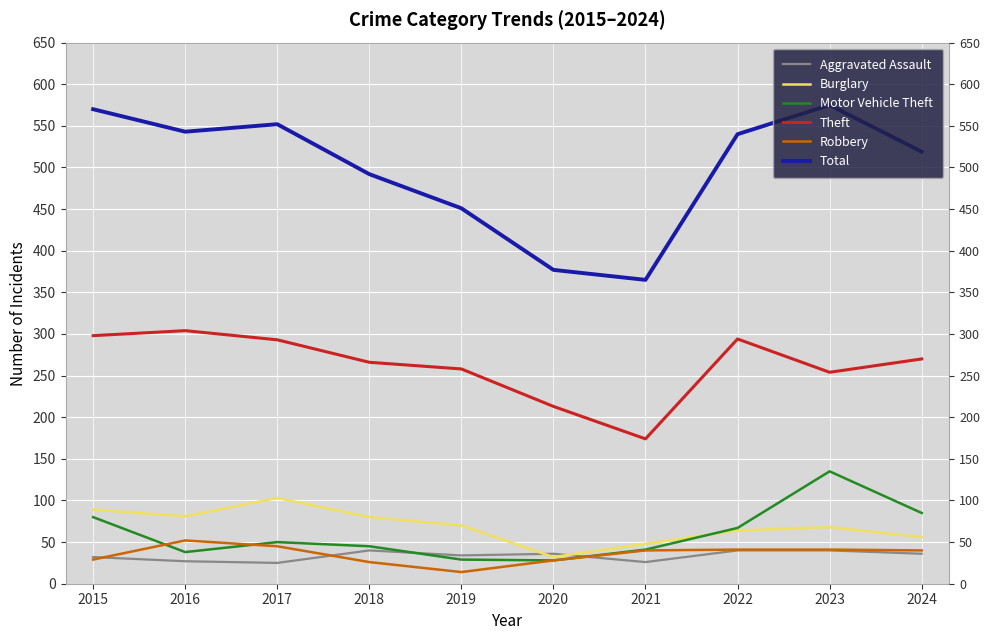

What is the value of the Robbery point at the 3rd from the left?

45